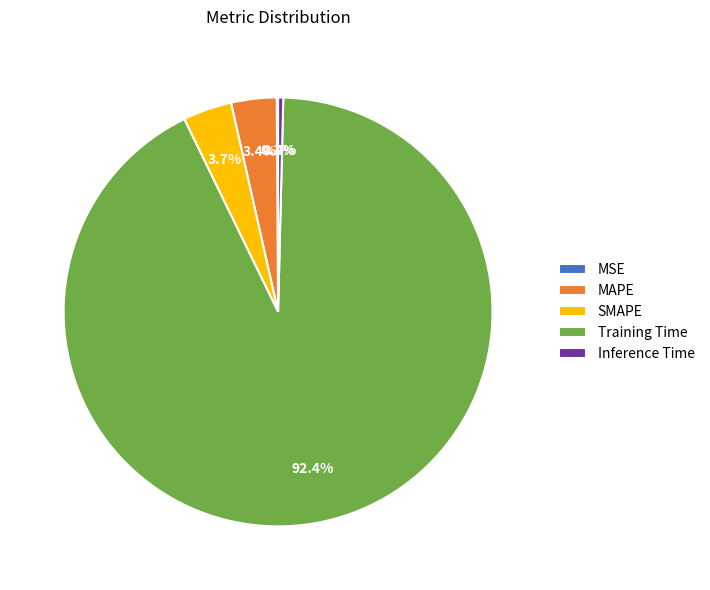

Which slice is the largest?

Training Time